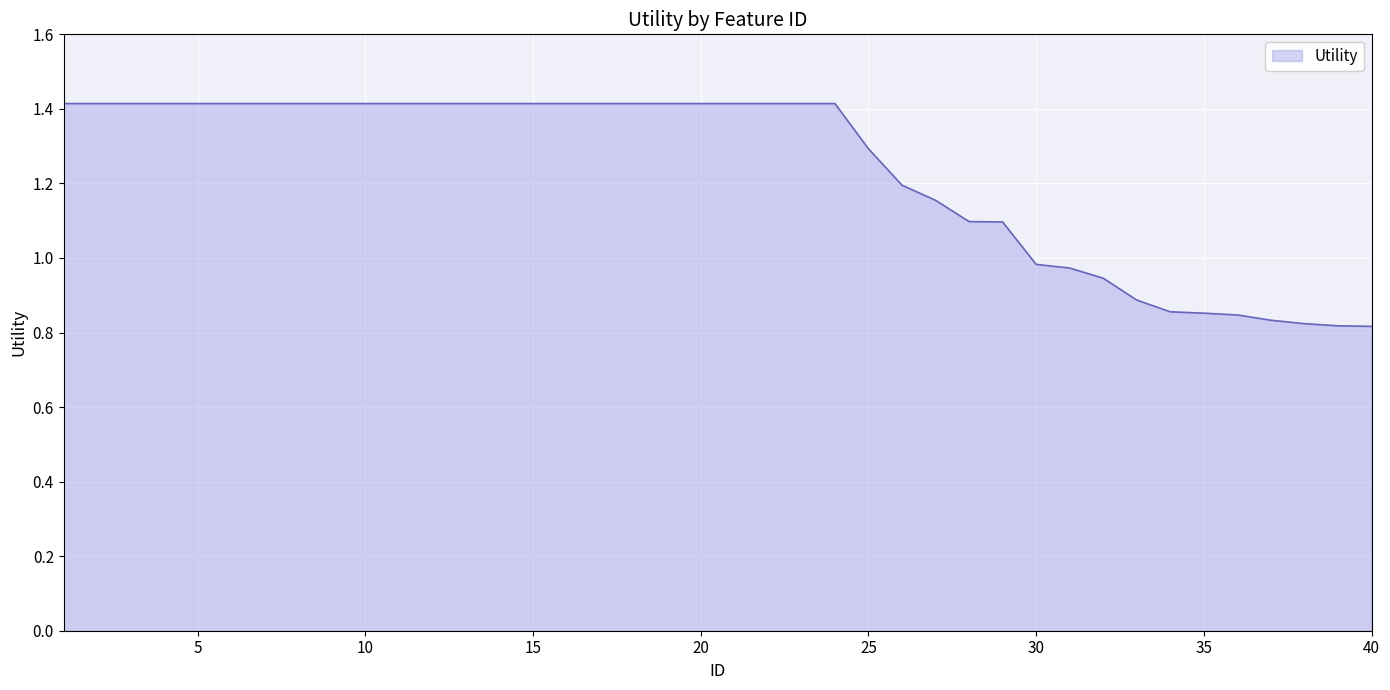

What is the difference between the maximum and minimum values?

0.6